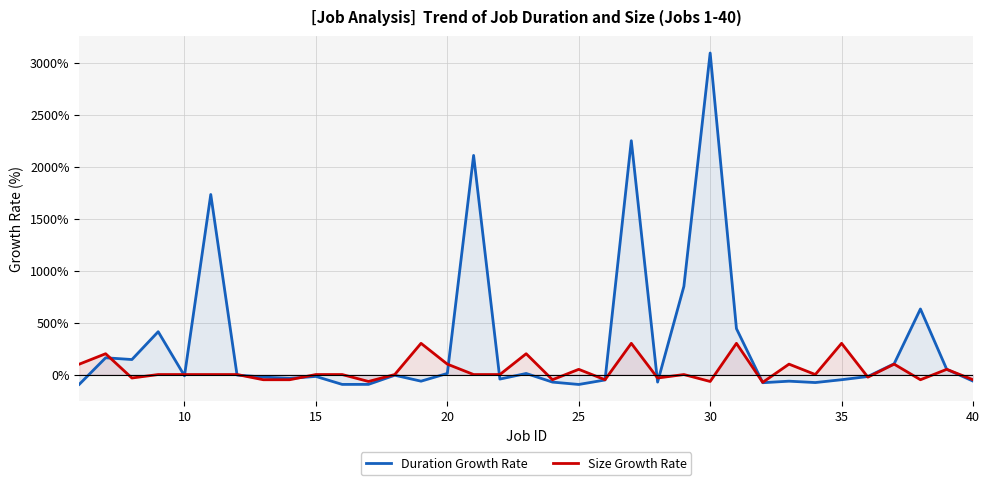

How many categories are shown in the chart?

35